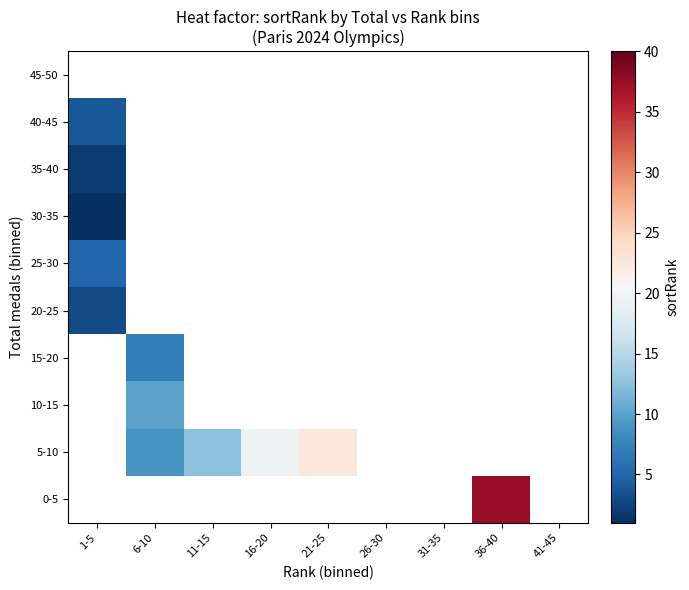

How many values in 0-5 are above zero?

1